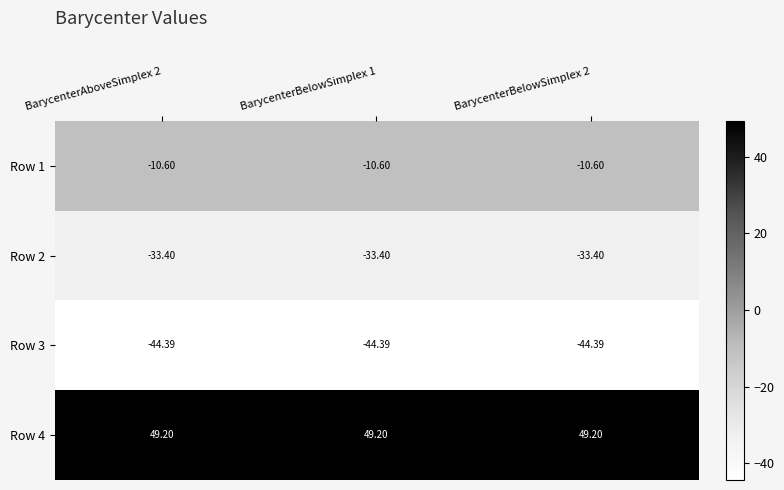

Is the value of Row 2 at BarycenterBelowSimplex 1 greater than the value of Row 1 at BarycenterBelowSimplex 1?

No